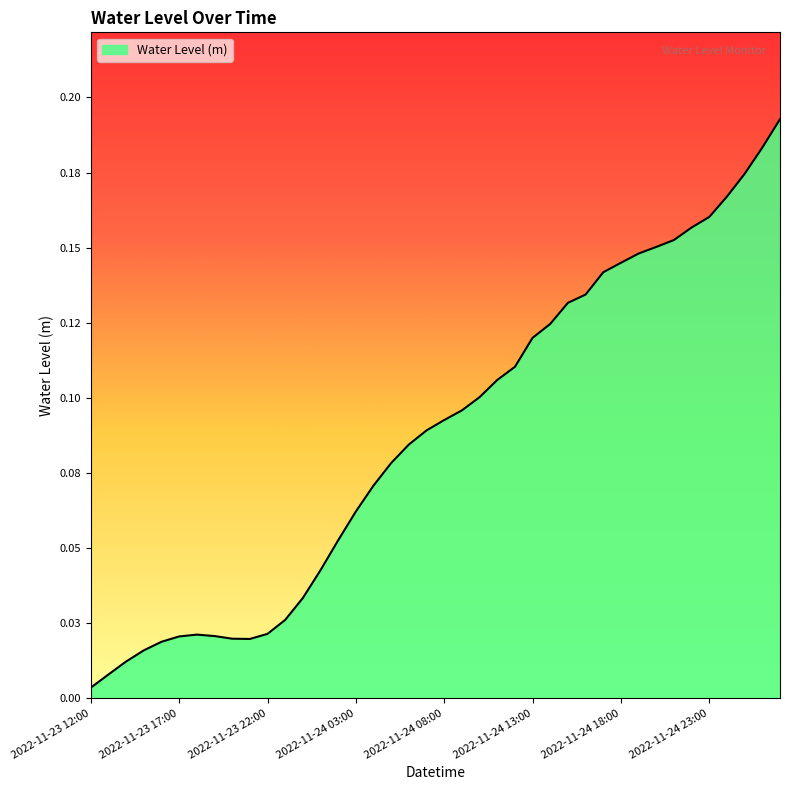

Rank the categories by value from lowest to highest.

2022-11-23 12:00, 2022-11-23 13:00, 2022-11-23 14:00, 2022-11-23 15:00, 2022-11-23 16:00, 2022-11-23 21:00, 2022-11-23 20:00, 2022-11-23 17:00, 2022-11-23 19:00, 2022-11-23 18:00, 2022-11-23 22:00, 2022-11-23 23:00, 2022-11-24 00:00, 2022-11-24 01:00, 2022-11-24 02:00, 2022-11-24 03:00, 2022-11-24 04:00, 2022-11-24 05:00, 2022-11-24 06:00, 2022-11-24 07:00, 2022-11-24 08:00, 2022-11-24 09:00, 2022-11-24 10:00, 2022-11-24 11:00, 2022-11-24 12:00, 2022-11-24 13:00, 2022-11-24 14:00, 2022-11-24 15:00, 2022-11-24 16:00, 2022-11-24 17:00, 2022-11-24 18:00, 2022-11-24 19:00, 2022-11-24 20:00, 2022-11-24 21:00, 2022-11-24 22:00, 2022-11-24 23:00, 2022-11-25 00:00, 2022-11-25 01:00, 2022-11-25 02:00, 2022-11-25 03:00